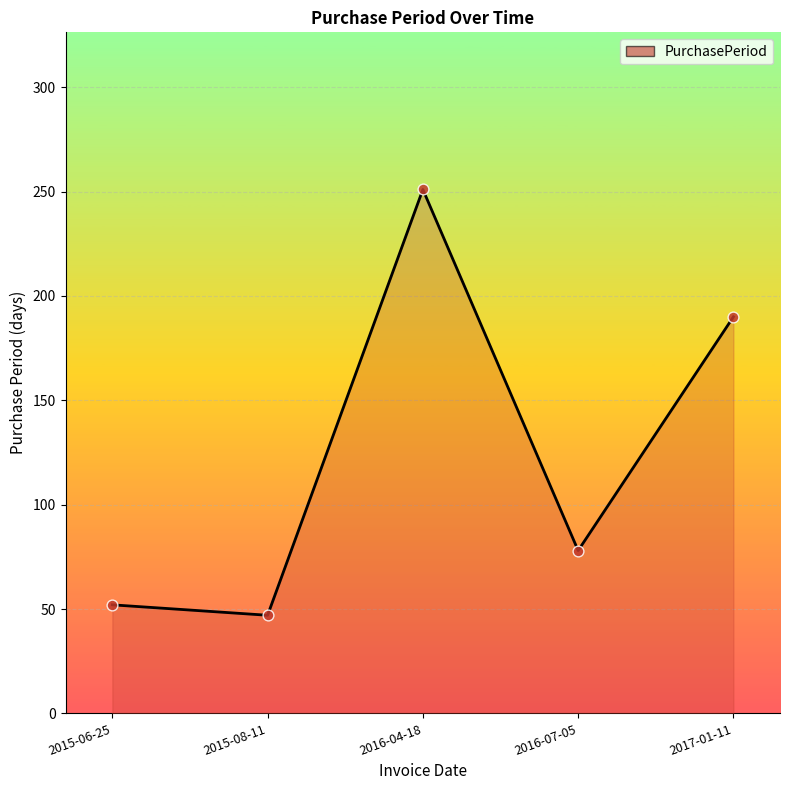

Which has a higher value, 2015-06-25 or 2016-04-18?

2016-04-18